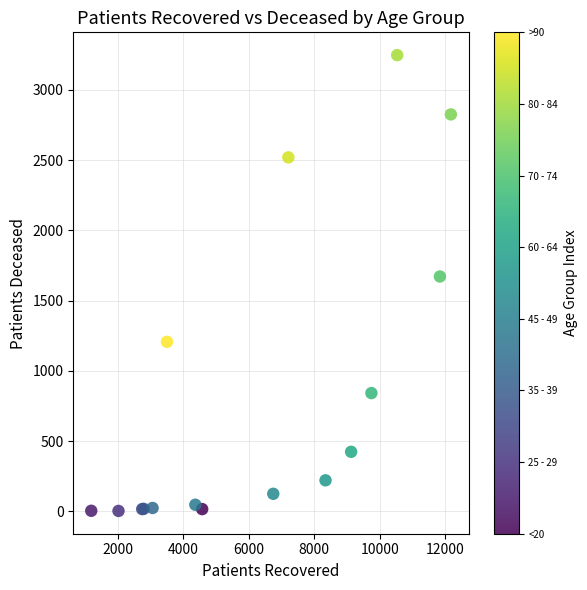

What Y value in the scatter plot is closest to 1625?

1672